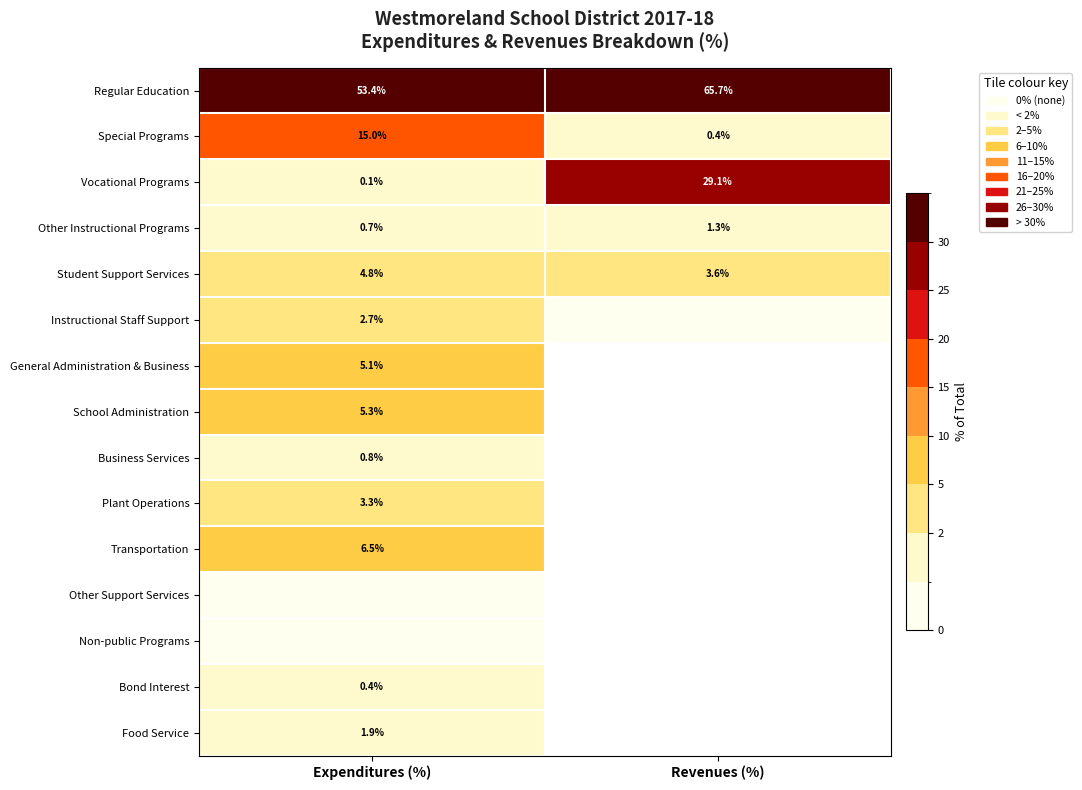

At which category is the sum across all series the highest?

Expenditures (%)